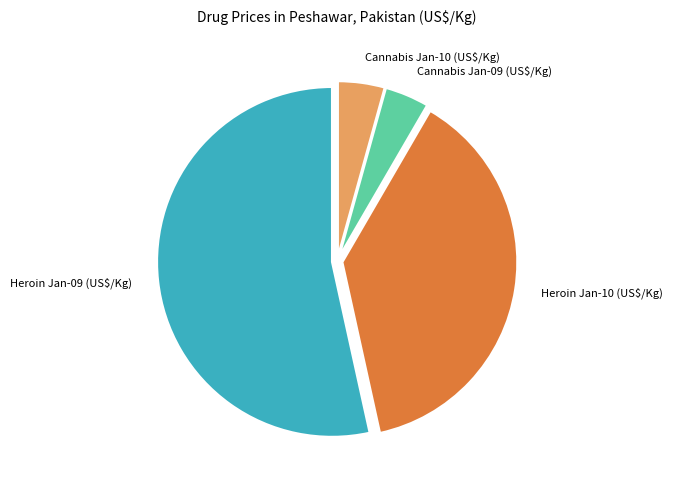

Combined, do Cannabis Jan-09 (US$/Kg) and Cannabis Jan-10 (US$/Kg) account for over 50%?

No